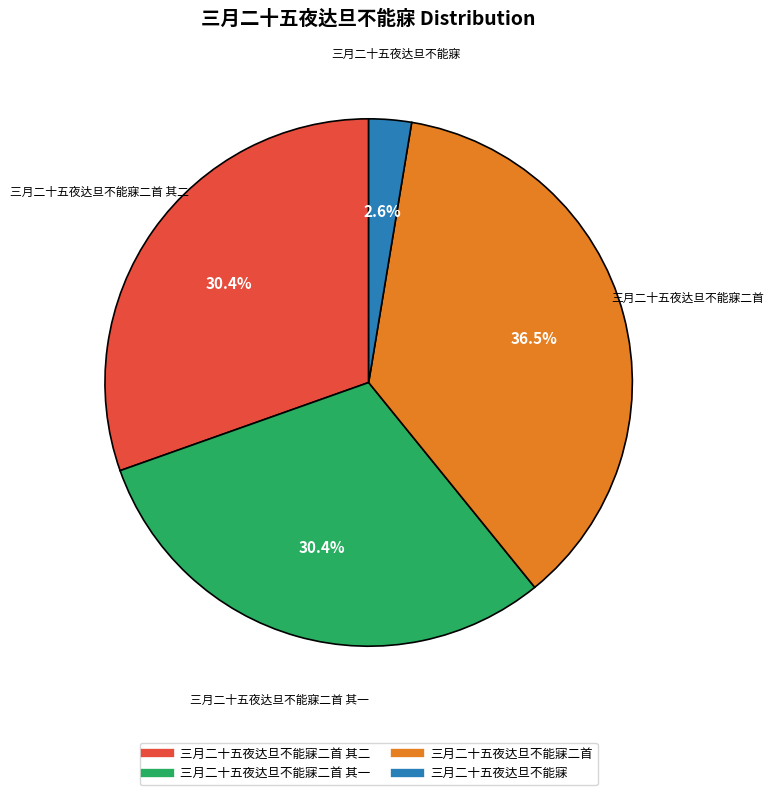

Is there any slice that represents more than half of the pie?

No